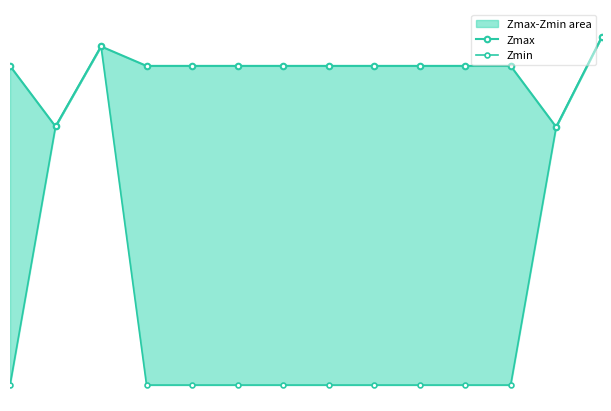

What is the value of the Zmax point at the 5th from the left?

1.0